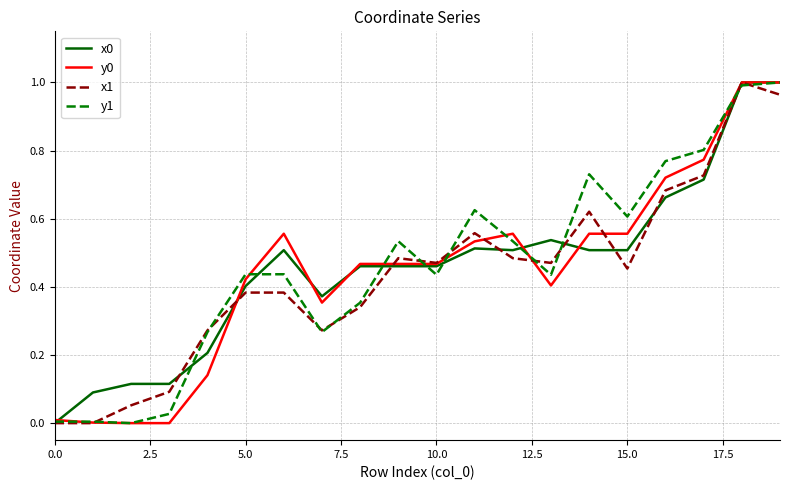

How many lines are shown in the chart?

4